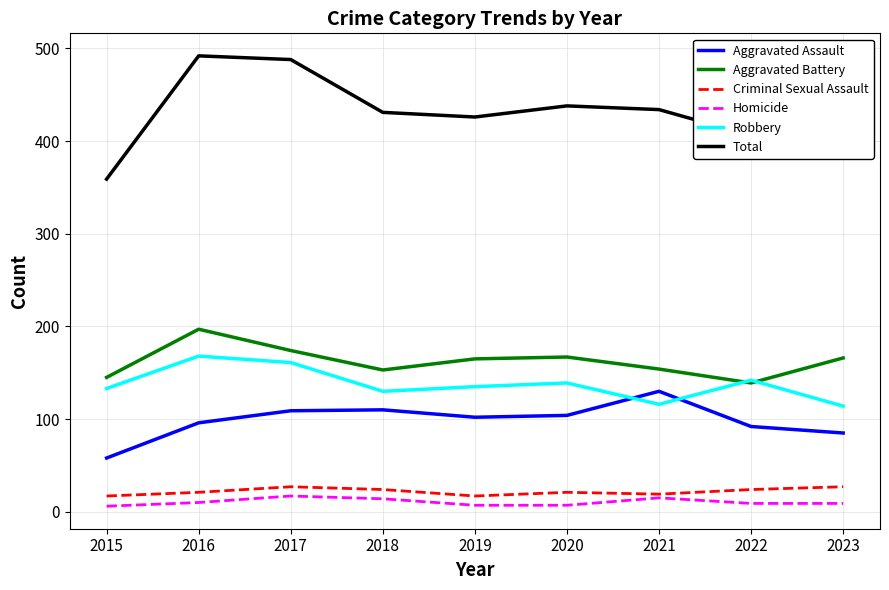

True or false: Aggravated Assault and Total cross at least once.

False